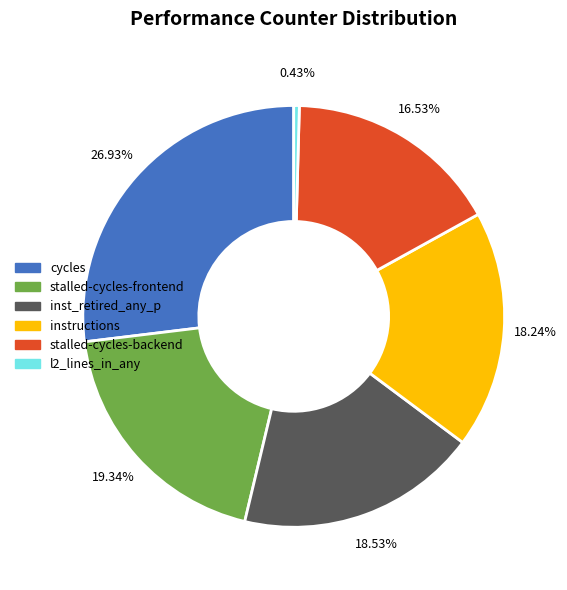

Is the sum of l2_lines_in_any and inst_retired_any_p greater than half?

No